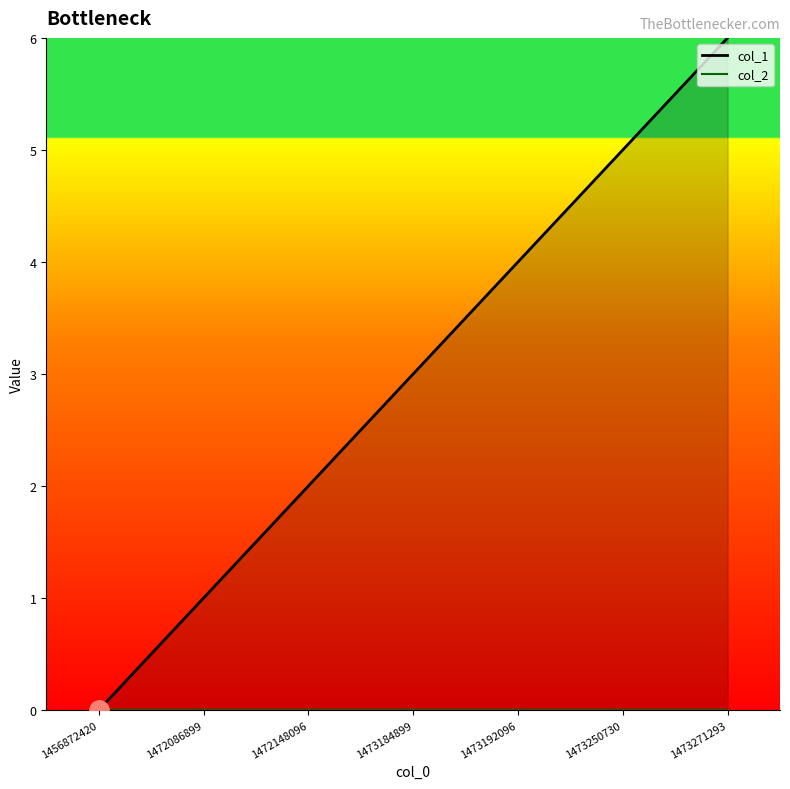

What is the sum of the col_1 values at 1472148096 and 1473271293?

8